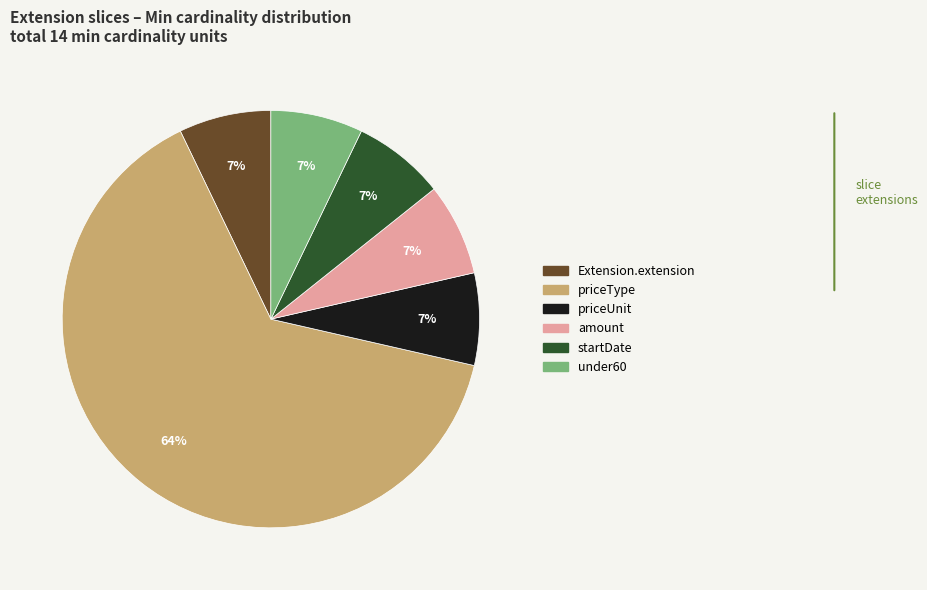

To the nearest percent, what is the average slice percentage?

17%